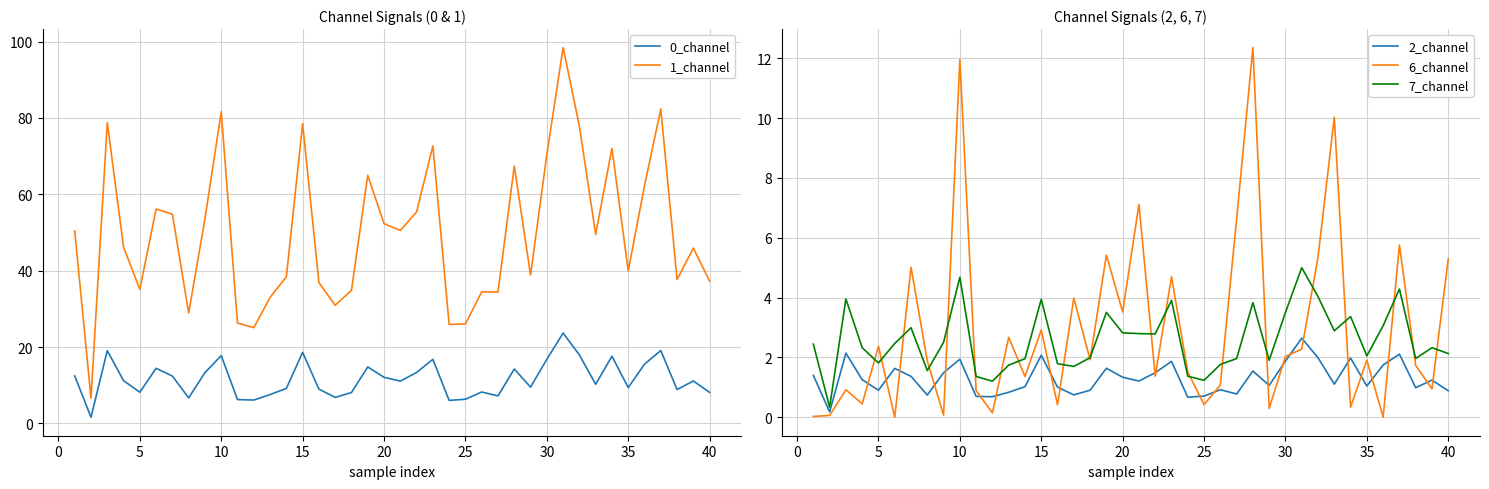

What is the greatest value displayed?

98.4